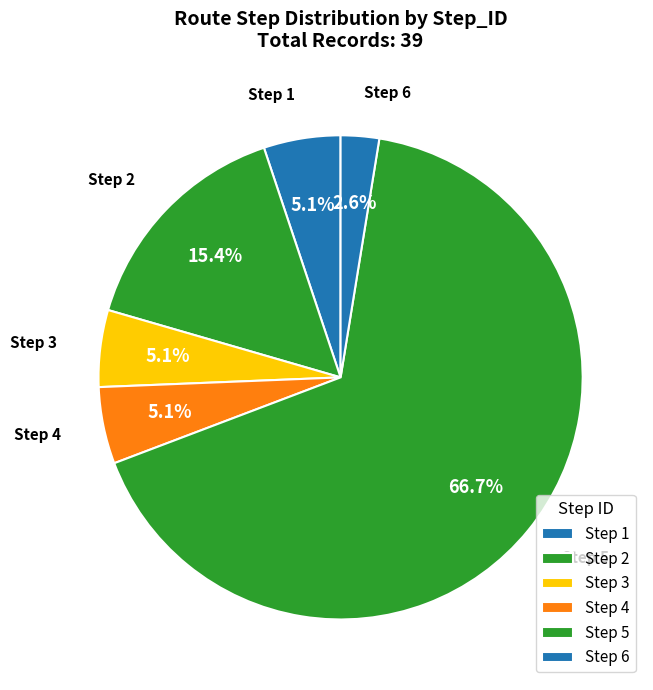

What is the largest slice in the pie chart?

Step 5